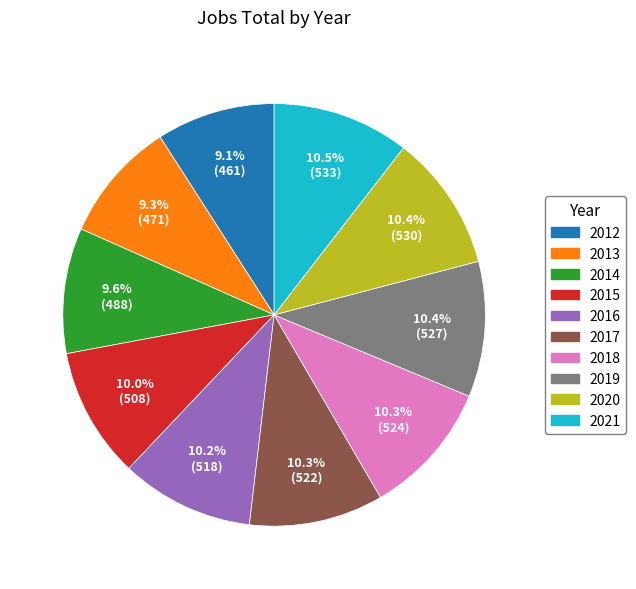

To the nearest percent, what is the average slice percentage?

10%